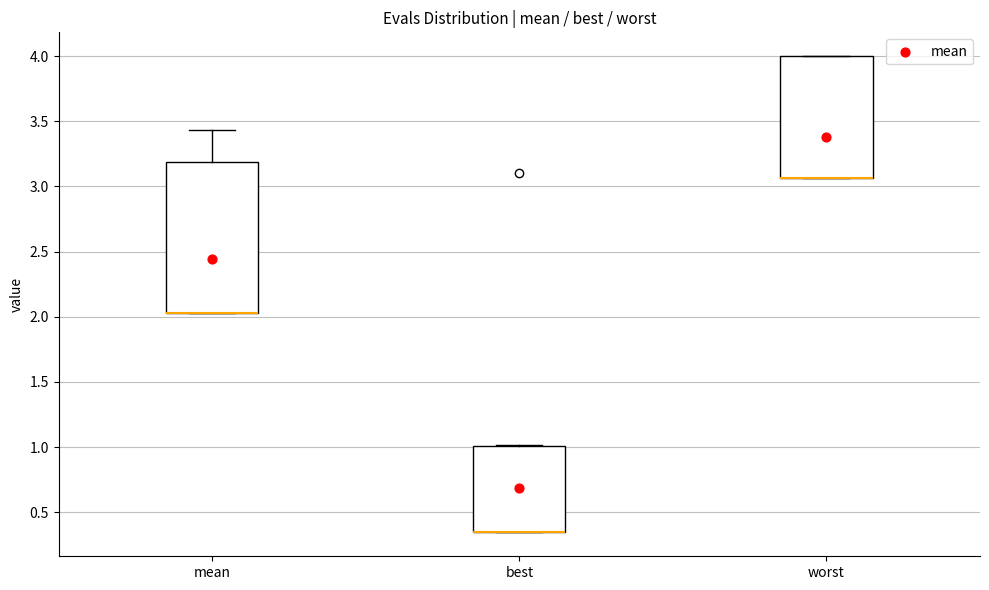

Reading left to right, read every box against the y-axis: the position of its median line, the range the box covers, and the ends of its whiskers. The values are not printed on the chart, so give them approximately, as read against the axis.

mean: median 2.05 (drawn on the box's lower edge), box 2.05 to 3.20, whiskers 2.05 to 3.45
best: median 0.35 (drawn on the box's lower edge), box 0.35 to 1.00, whiskers 0.35 to 1.00
worst: median 3.05 (drawn on the box's lower edge), box 3.05 to 4.00, whiskers 3.05 to 4.00